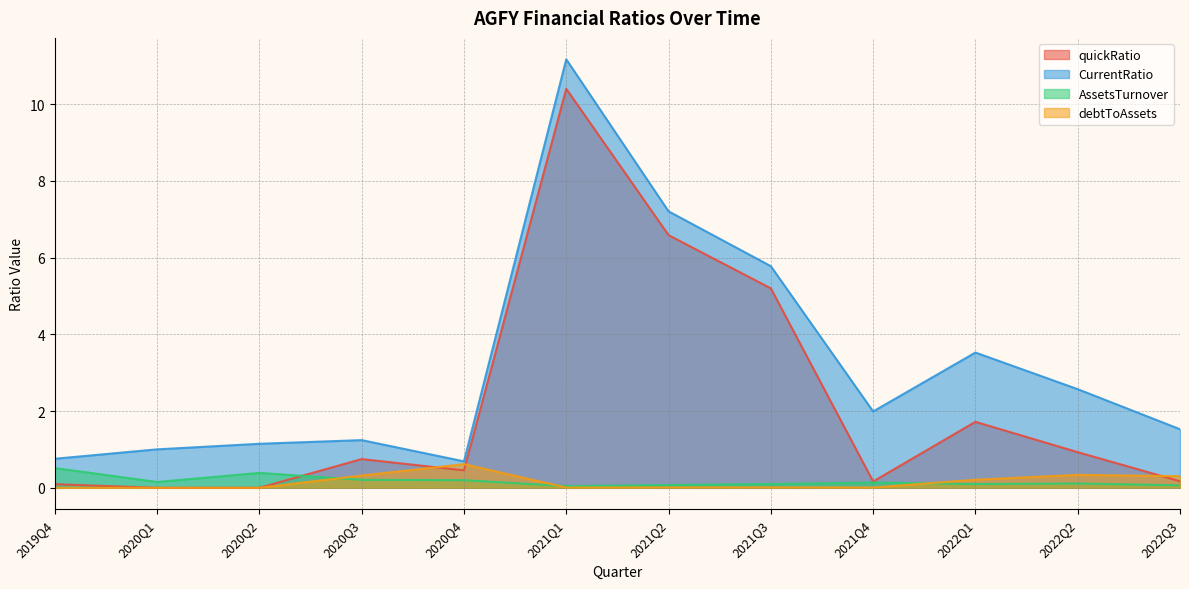

Between 2021Q1 and 2021Q2, which is larger?

2021Q1